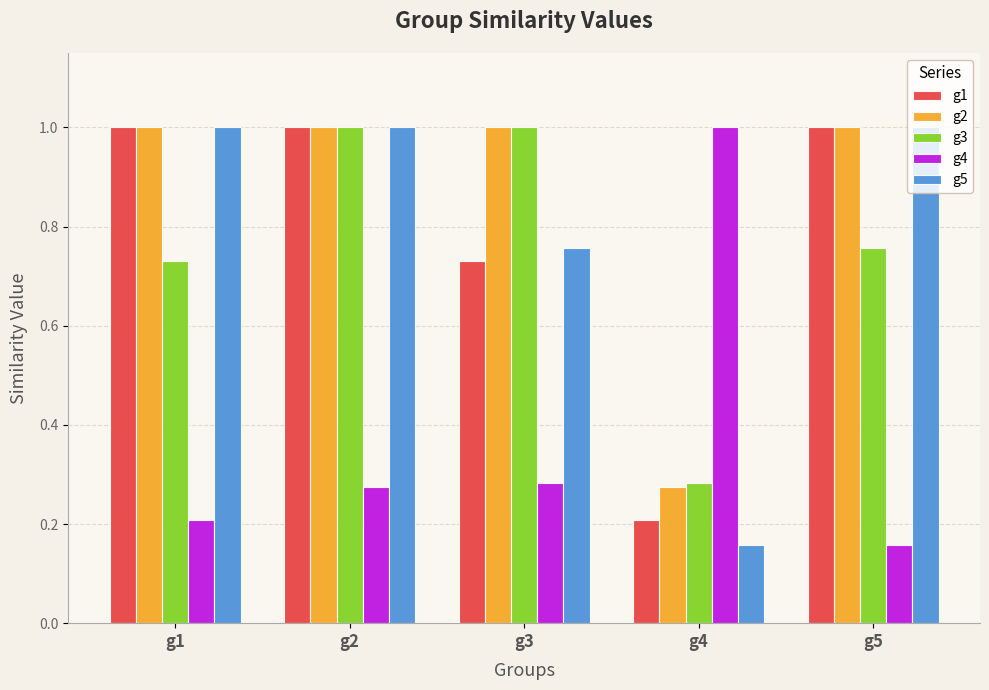

Count the g1 values in the range 0 to 1.

5